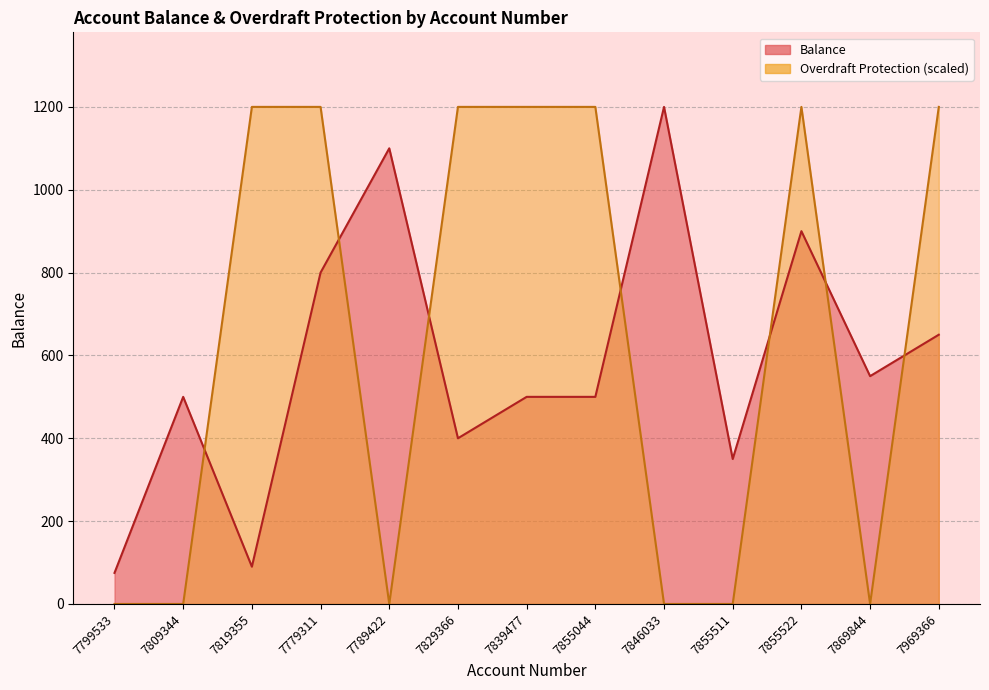

In Overdraft Protection, how many points are higher than both neighbors (excluding endpoints)?

1